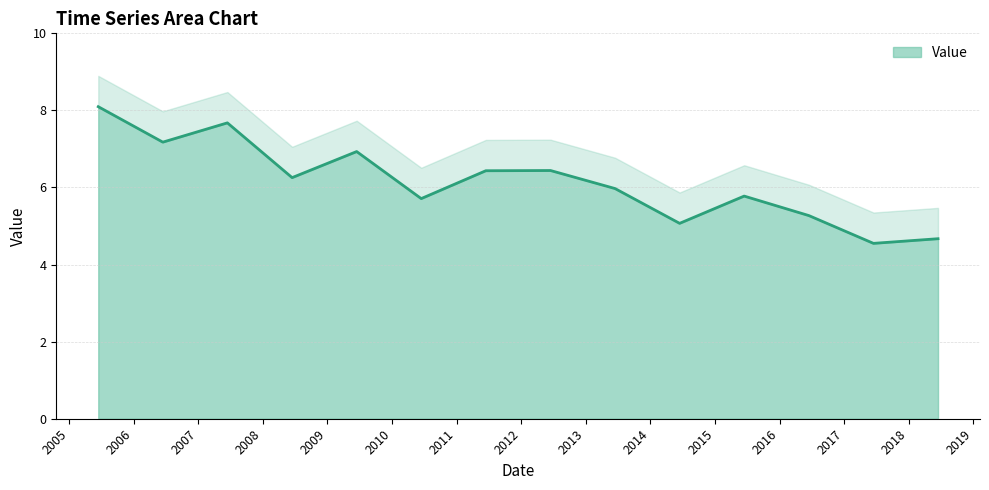

How many distinct data groups are displayed?

1